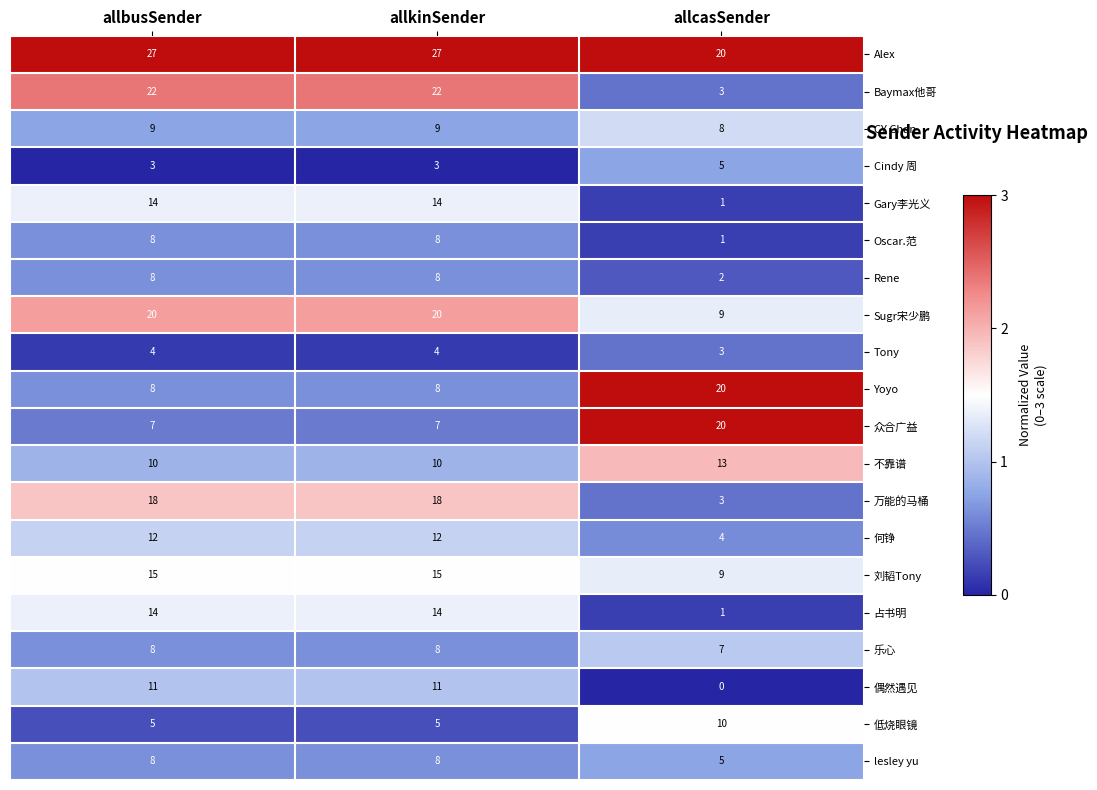

What is the maximum value shown in the chart?

27